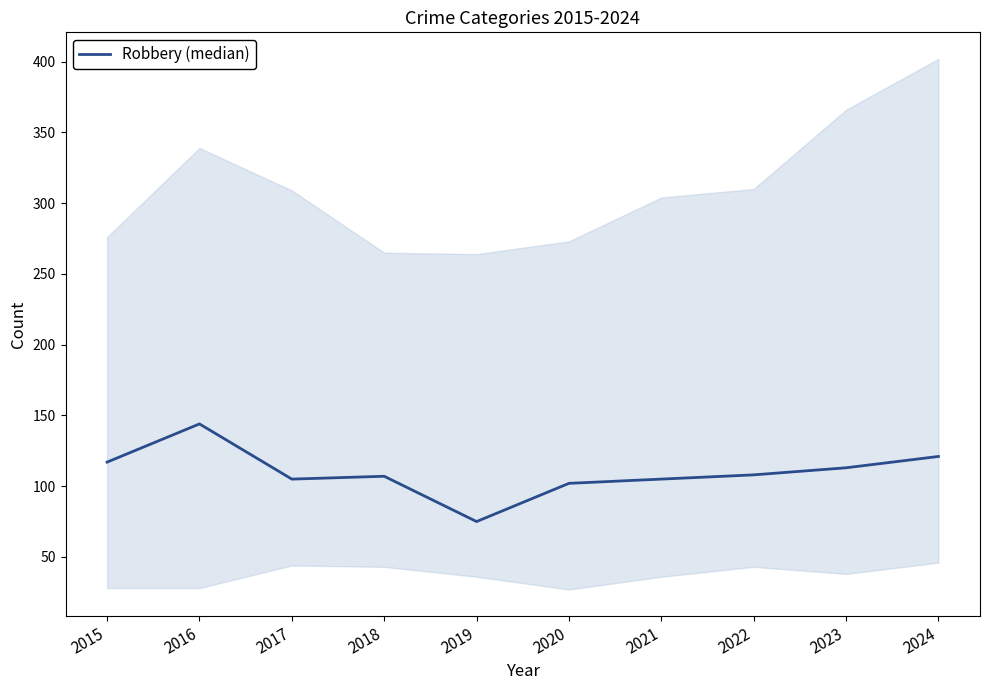

At which label is the value closest to 109?

2022